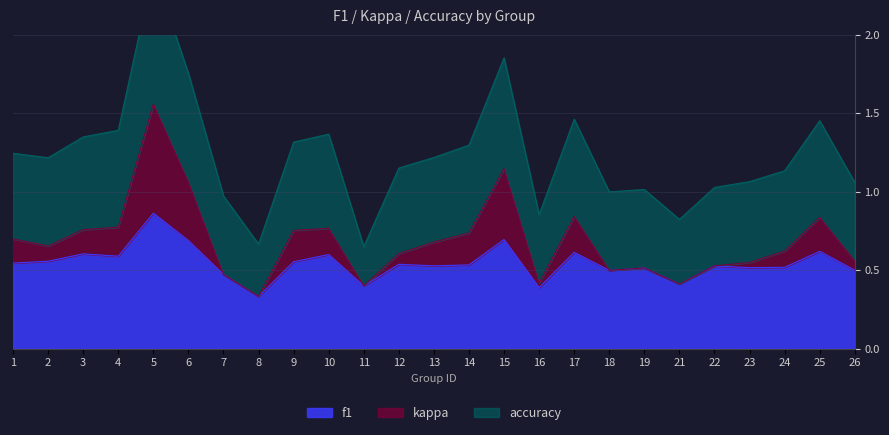

At which category does f1 reach its first local peak?

3